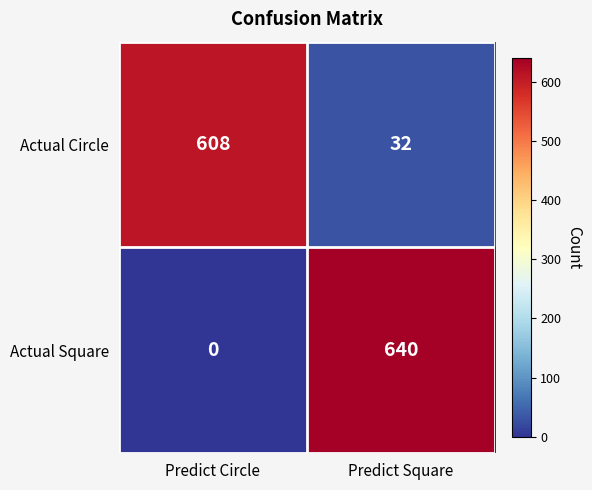

Which series has the largest range (max minus min)?

Actual Square